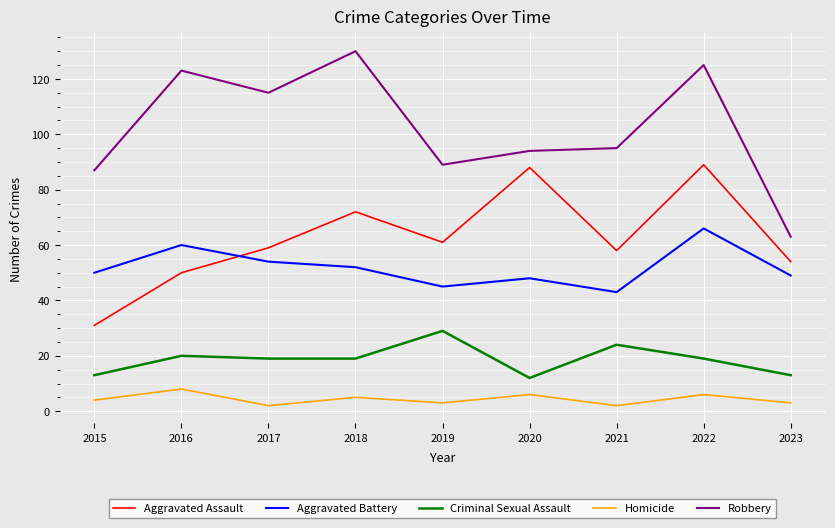

What is the average value of the Criminal Sexual Assault series?

19